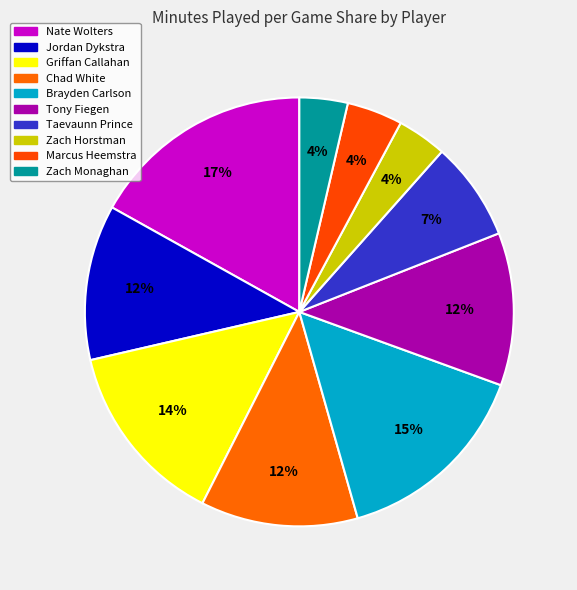

Approximately how many times larger is the value at Tony Fiegen compared to Chad White?

1.0